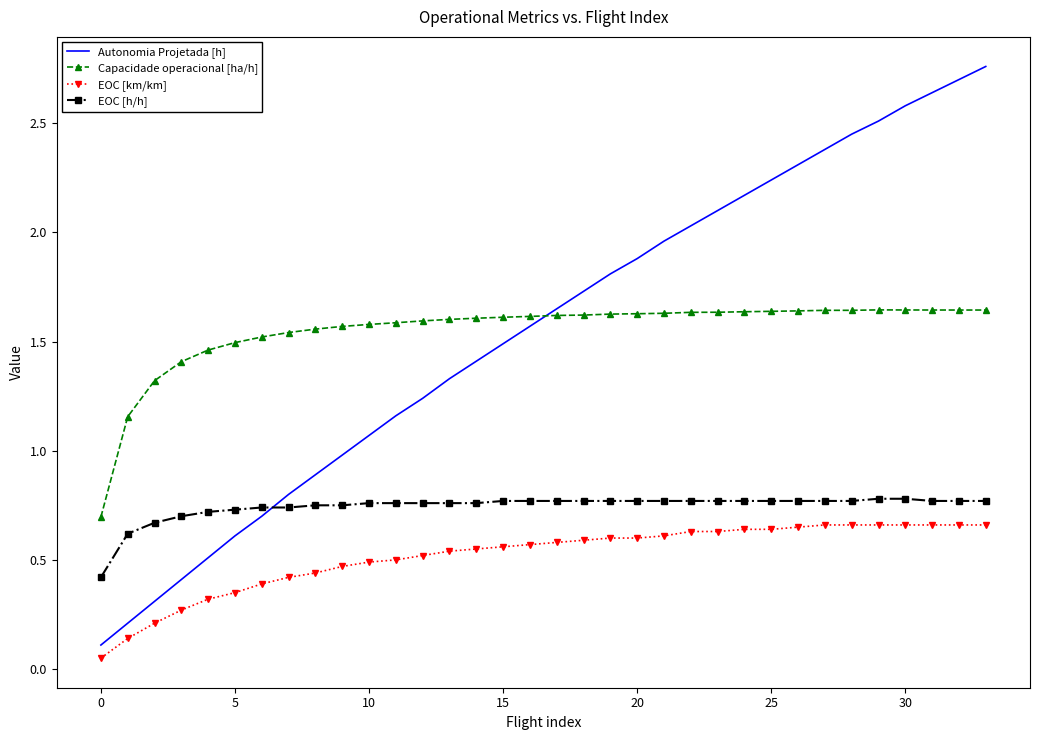

Which series has the largest range (max minus min)?

Autonomia Projetada [h]